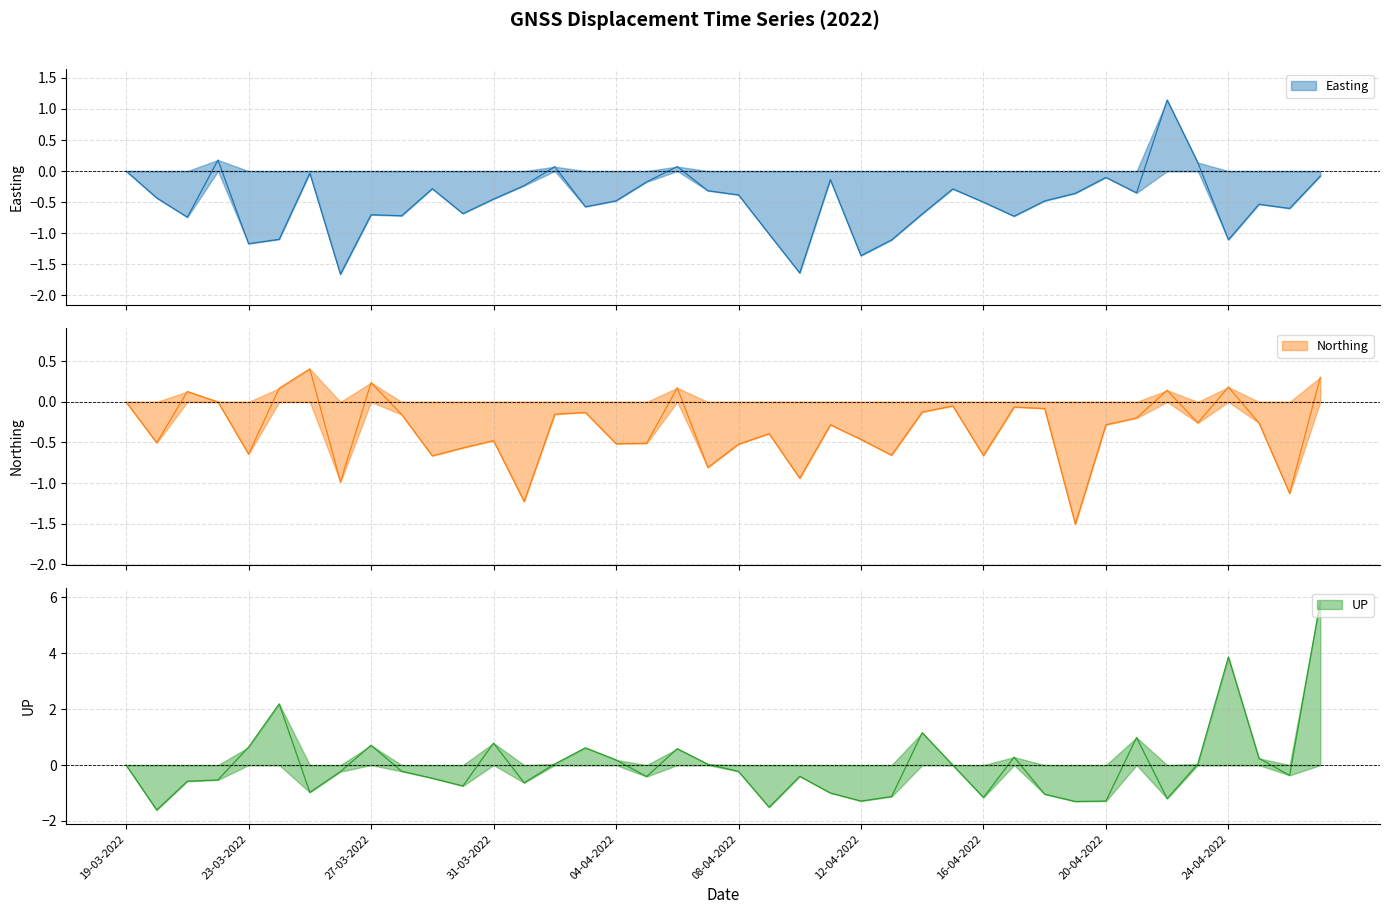

At how many categories does at least one series exceed 2?

3